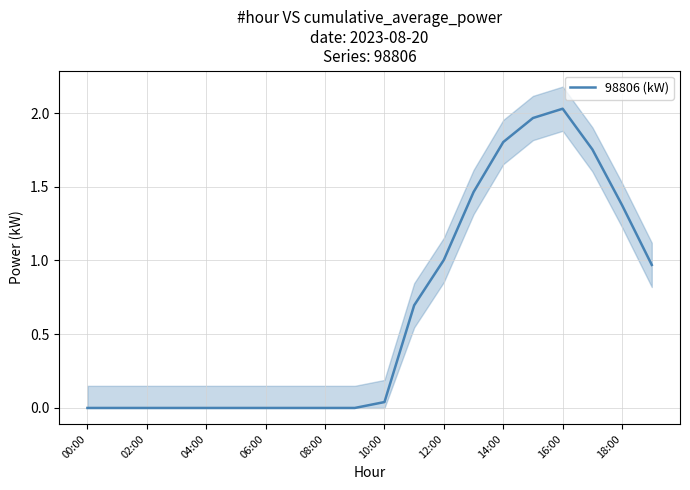

Reading left to right, transcribe all the data shown in this chart.

0.0	0.0	0.0	0.0	0.0	0.0	0.0	0.0	0.0	0.0	0.0	0.7	1.0	1.5	1.8	2.0	2.0	1.8	1.4	1.0